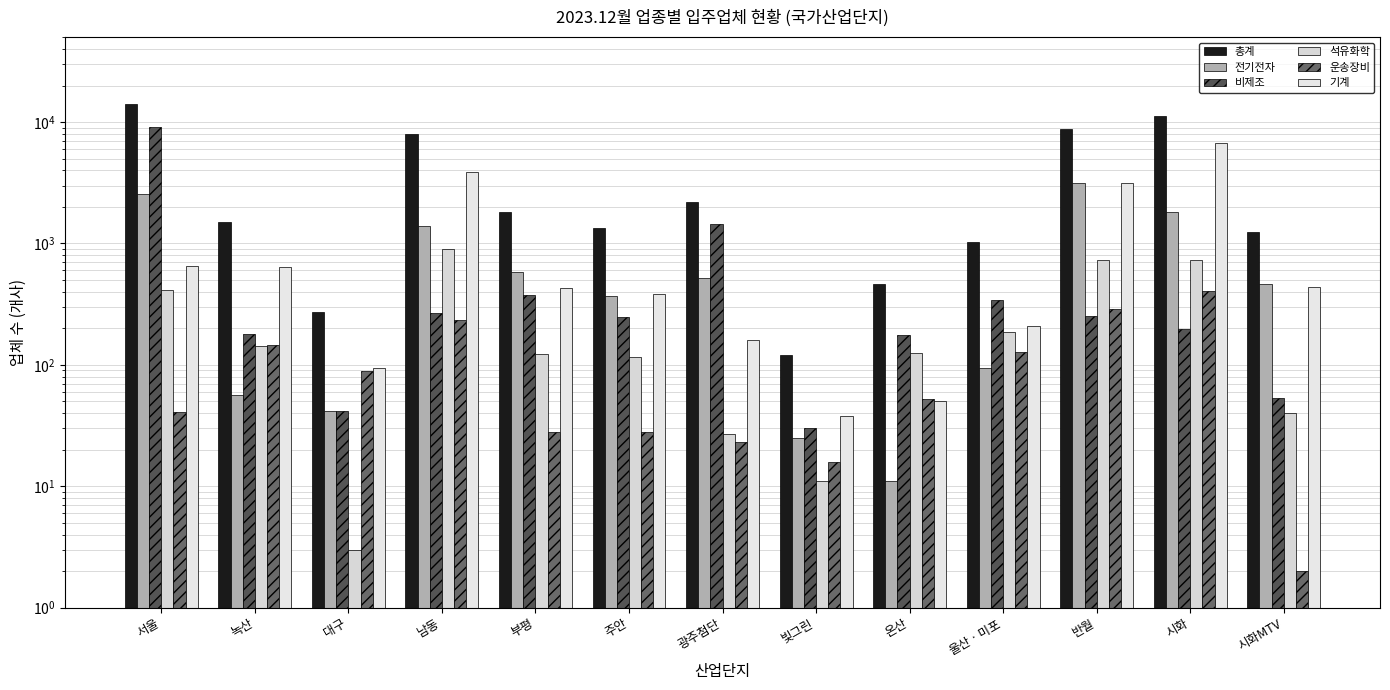

Reading left to right, transcribe all the data shown in this chart.

총계: 14122	1517	275	7973	1822	1340	2194	121	461	1024	8842	11249	1250
전기전자: 2539	56	42	1402	583	366	522	25	11	94	3139	1825	464
비제조: 9087	178	42	266	378	249	1454	30	176	341	254	197	53
석유화학: 417	142	3	904	122	116	27	11	126	188	732	731	40
운송장비: 41	146	89	234	28	28	23	16	52	127	291	408	2
기계: 657	644	95	3905	431	382	160	38	50	210	3174	6737	438